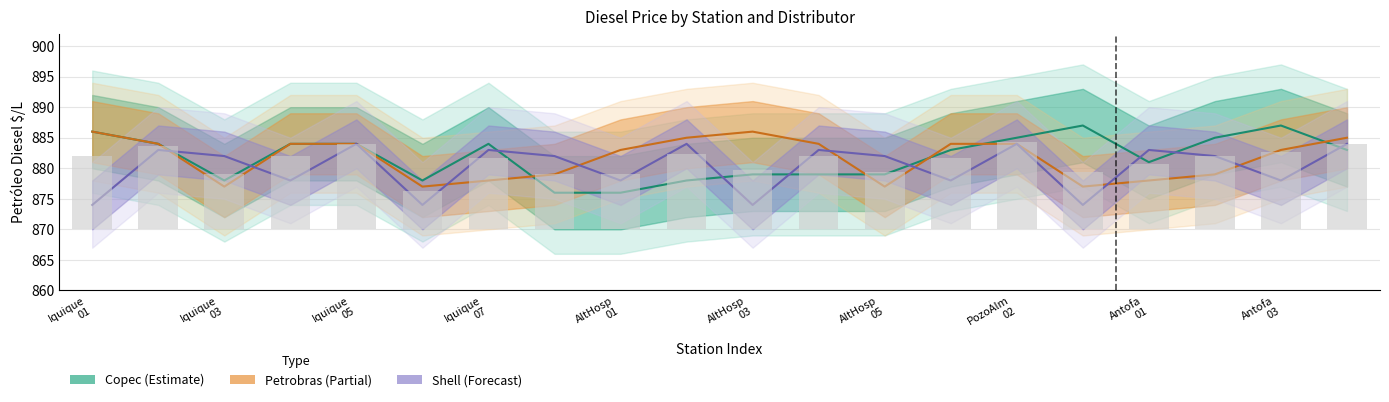

Are the bars horizontal?

No